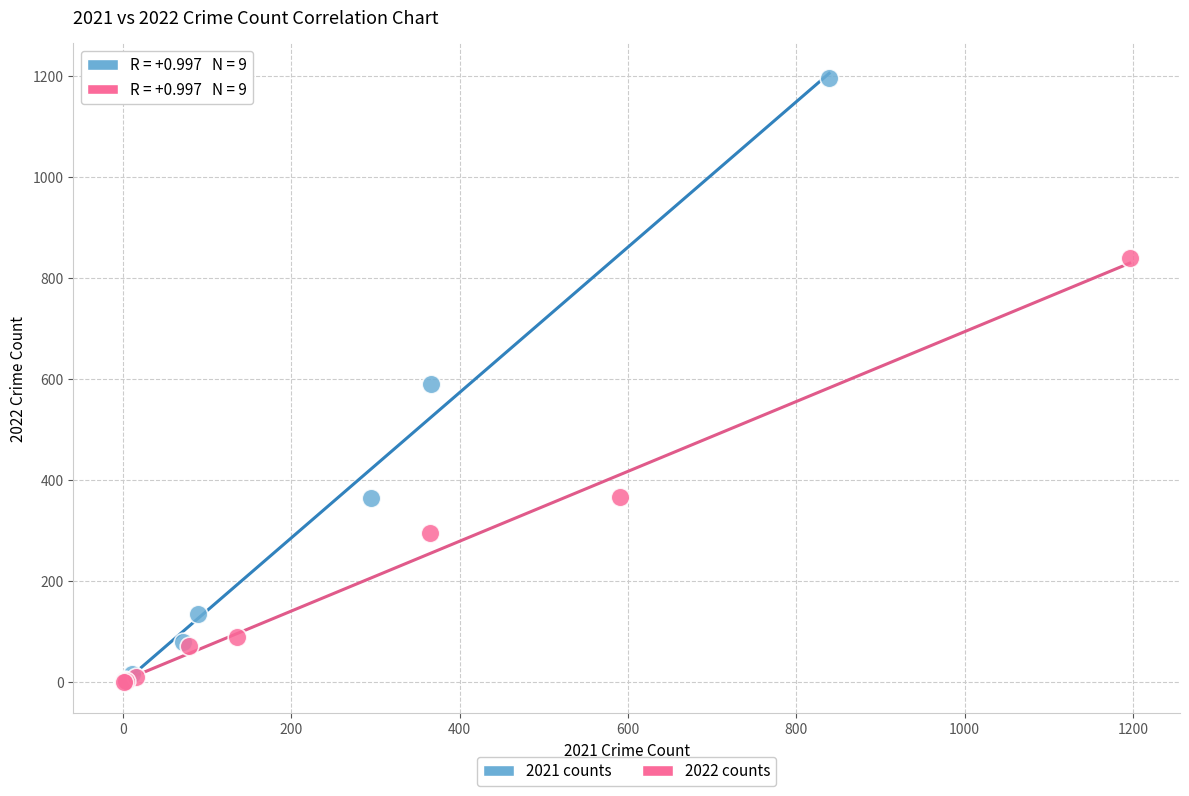

Which series has the widest spread of Y values?

2021 counts